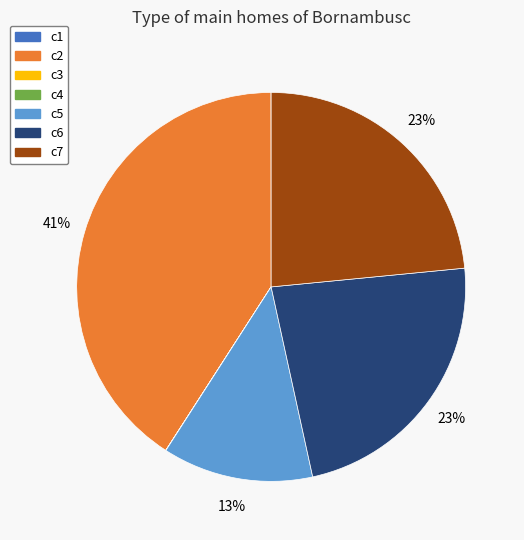

Which has a higher value, c6 or c2?

c2